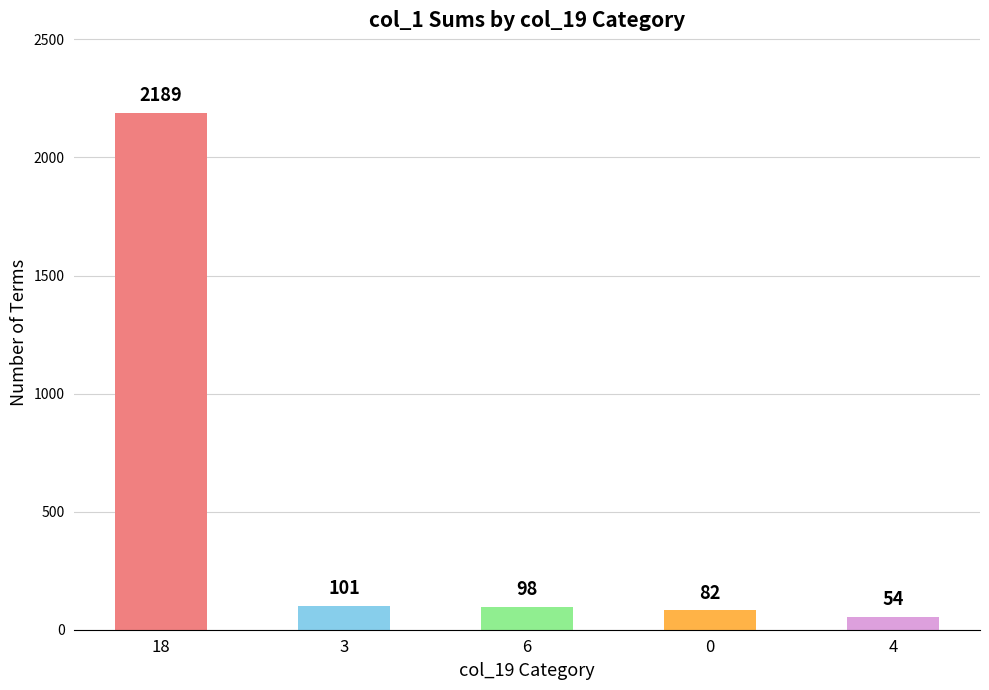

Reading left to right, list all the values displayed in this chart.

18=2189	3=101	6=98	0=82	4=54